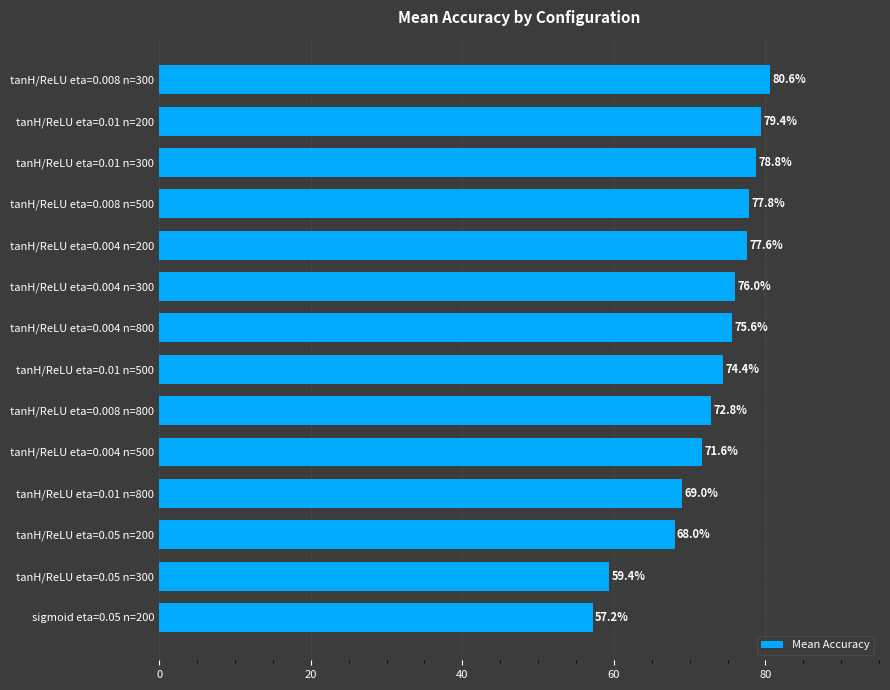

What is the greatest value displayed?

80.6